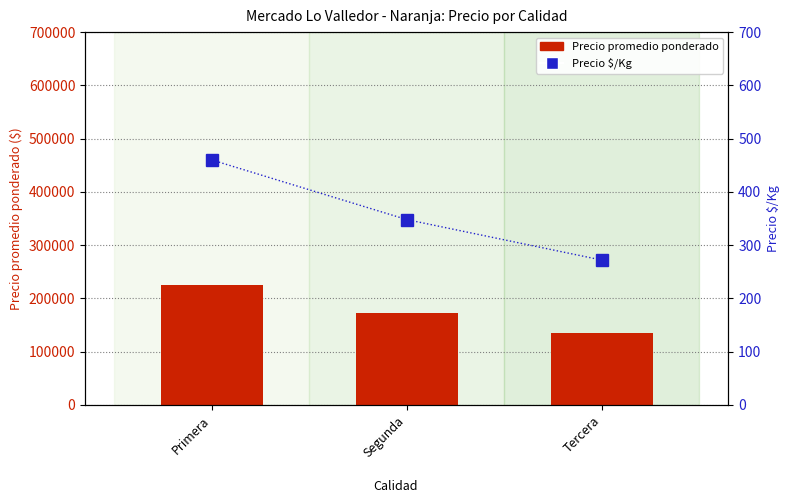

Rank the series by their average value, from lowest to highest.

Precio $/Kg, Precio promedio ponderado